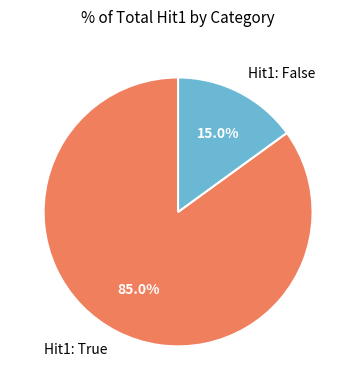

How much of the chart is everything except Hit1: True?

15.0%